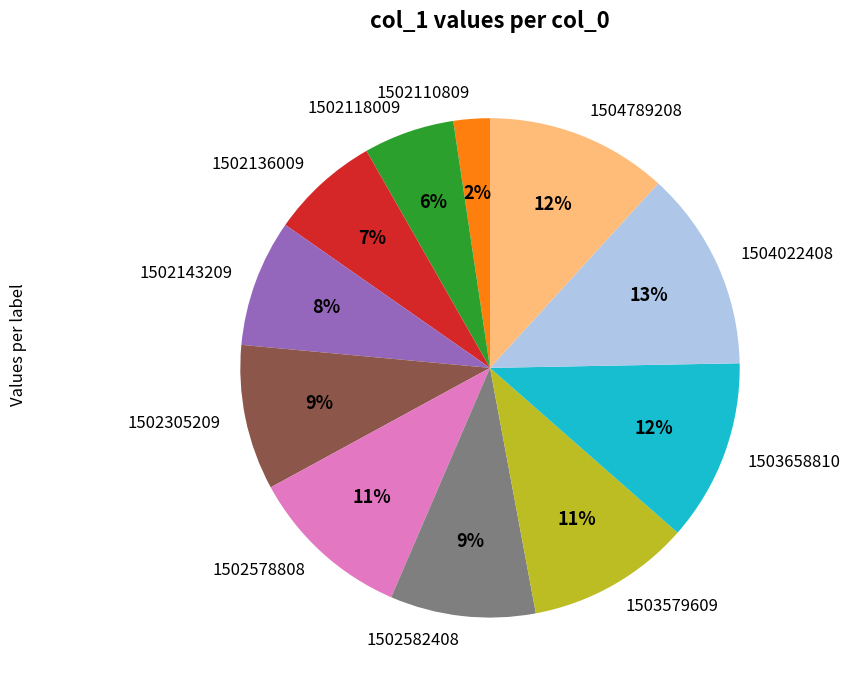

Which category has the biggest portion of the pie?

1504022408